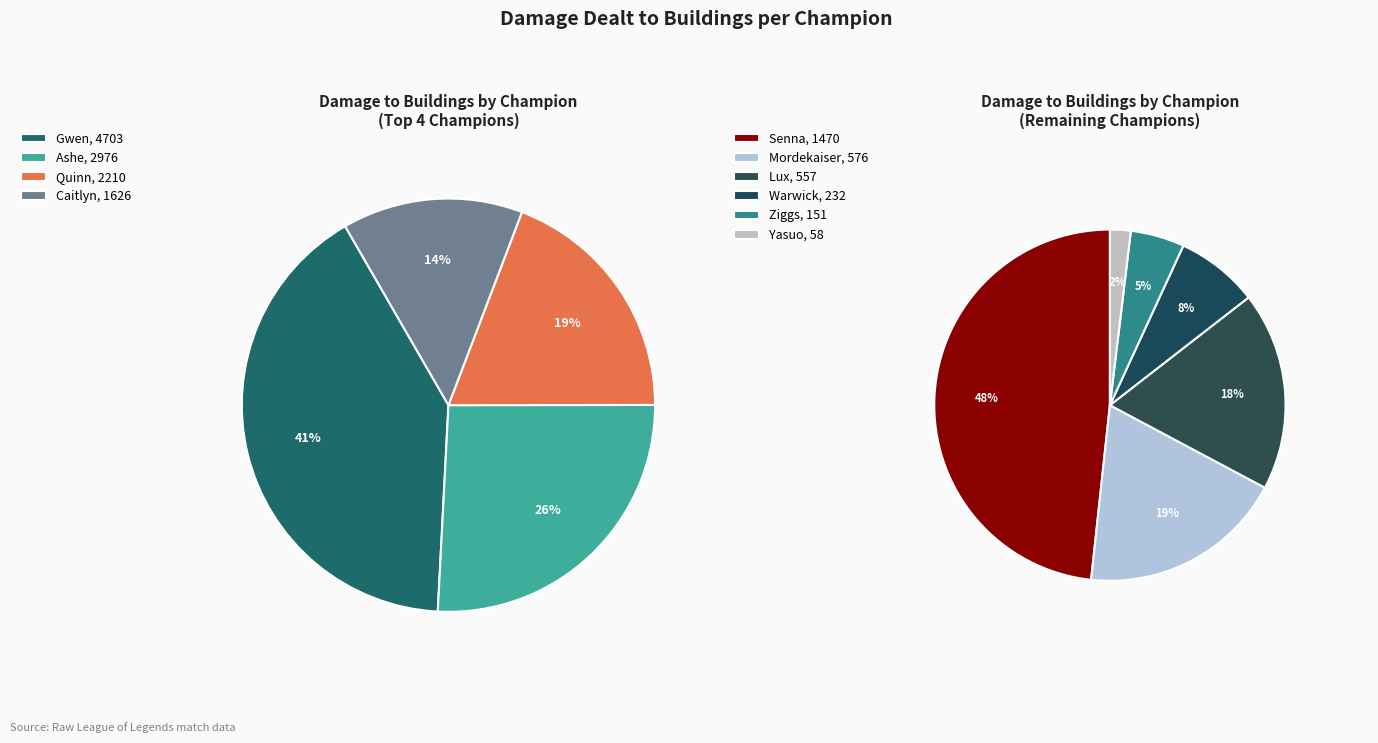

Which has a higher value, Yasuo or Ziggs?

Ziggs